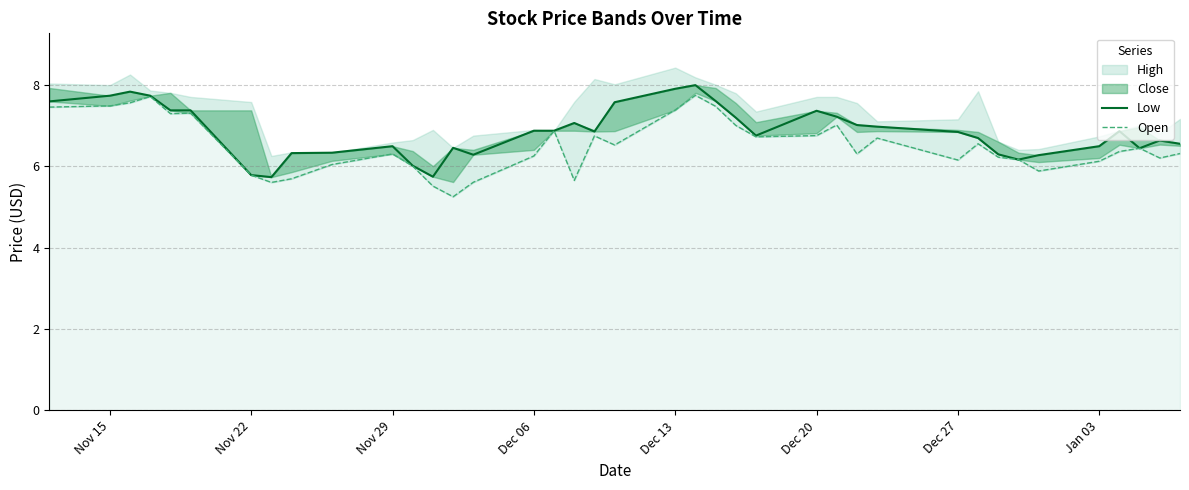

Does the chart have visible grid lines?

Yes